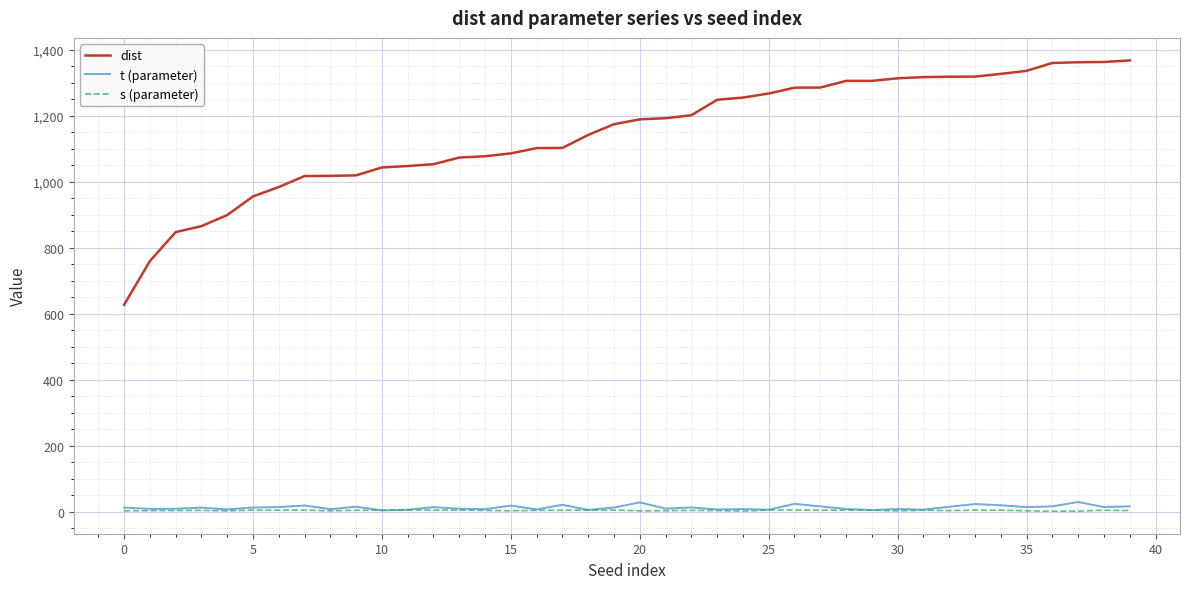

What are all the series names shown in the legend?

dist, t (parameter), s (parameter)